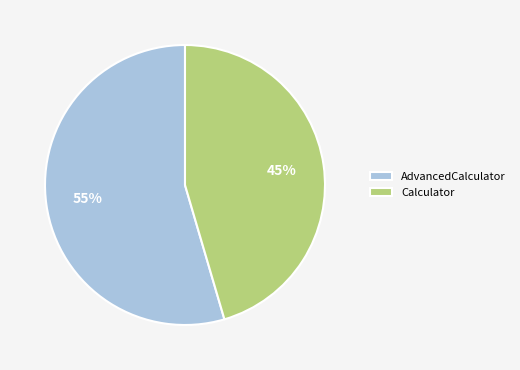

Which category accounts for the majority?

AdvancedCalculator